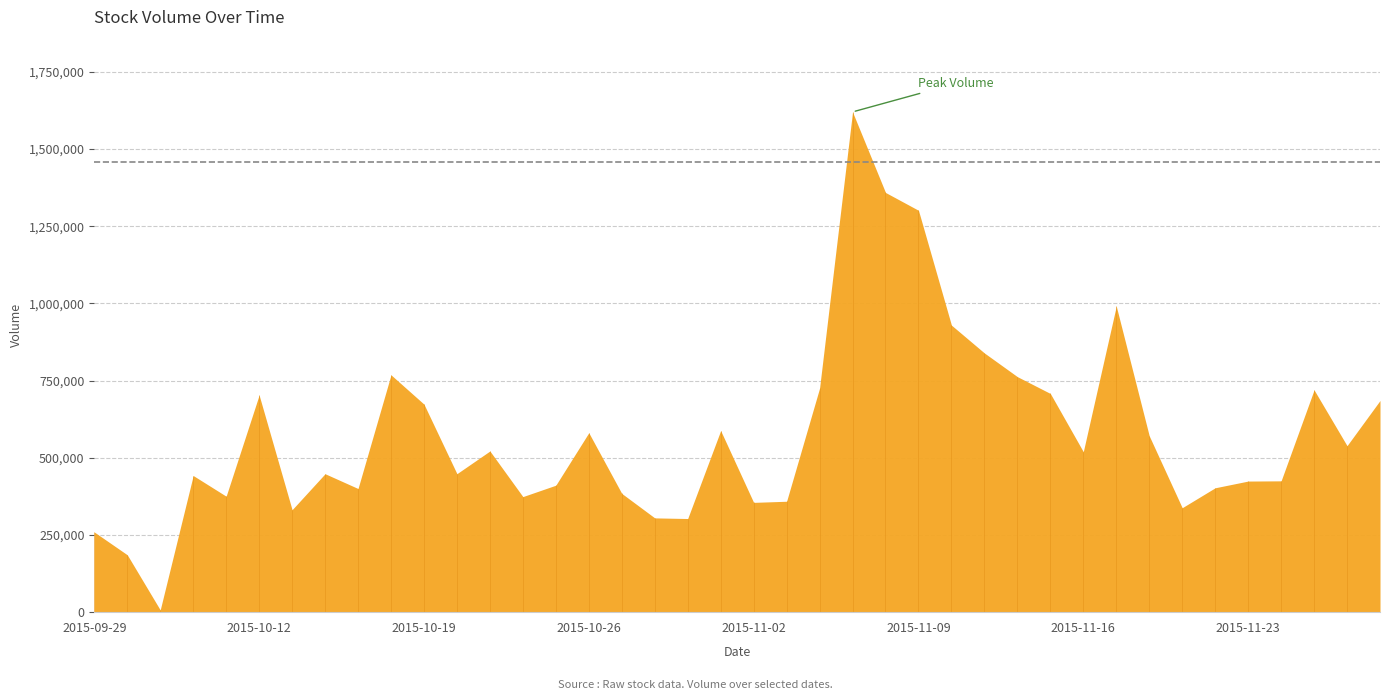

Rank the categories by value from highest to lowest.

2015-11-05, 2015-11-06, 2015-11-09, 2015-11-17, 2015-11-10, 2015-11-11, 2015-10-16, 2015-11-12, 2015-11-04, 2015-11-25, 2015-11-13, 2015-10-12, 2015-11-27, 2015-10-19, 2015-10-30, 2015-10-26, 2015-11-18, 2015-11-26, 2015-10-21, 2015-11-16, 2015-10-20, 2015-10-14, 2015-10-08, 2015-11-24, 2015-11-23, 2015-10-23, 2015-11-20, 2015-10-15, 2015-10-27, 2015-10-09, 2015-10-22, 2015-11-03, 2015-11-02, 2015-11-19, 2015-10-13, 2015-10-28, 2015-10-29, 2015-09-29, 2015-09-30, 2015-10-07